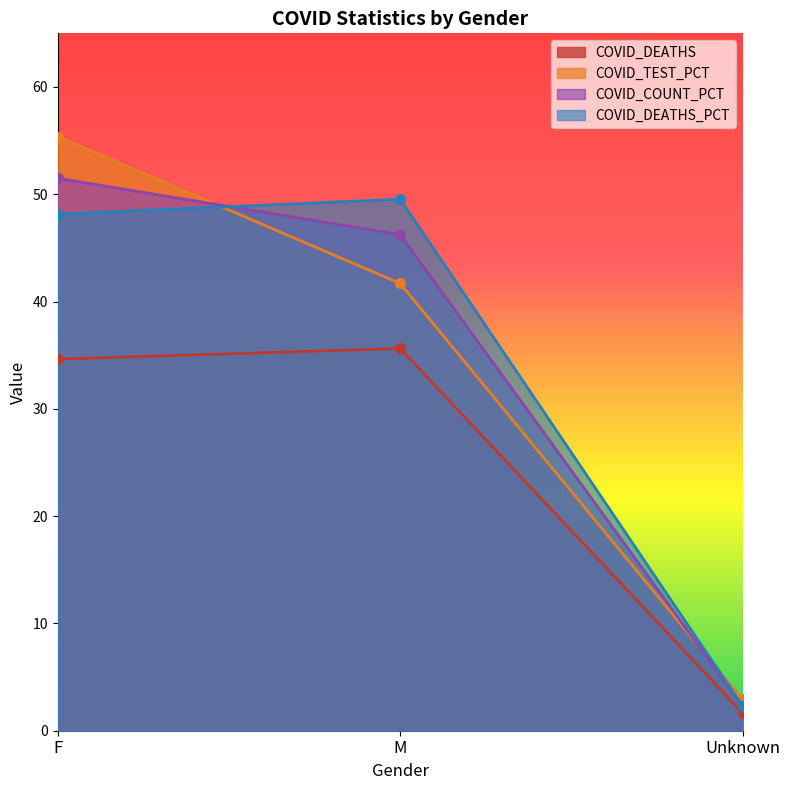

How many lines are shown in the chart?

4